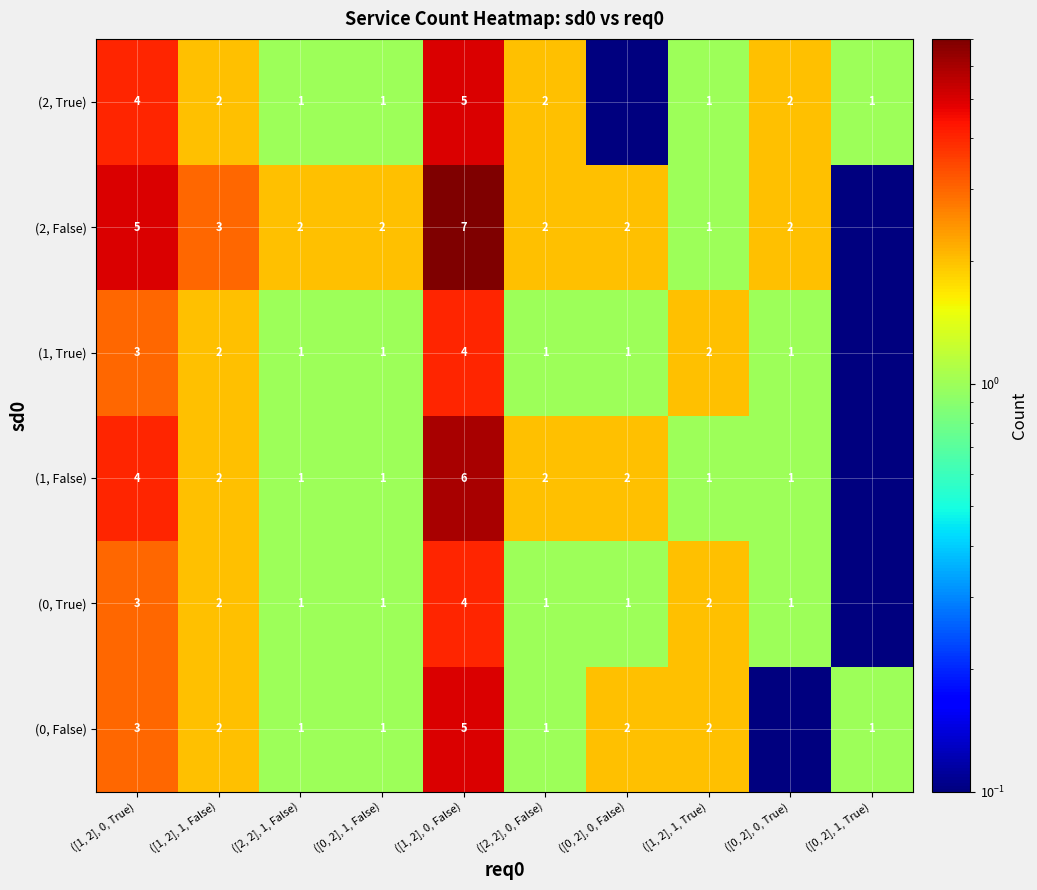

What is the total value across all series at ([0, 2], 1, False)?

7.0